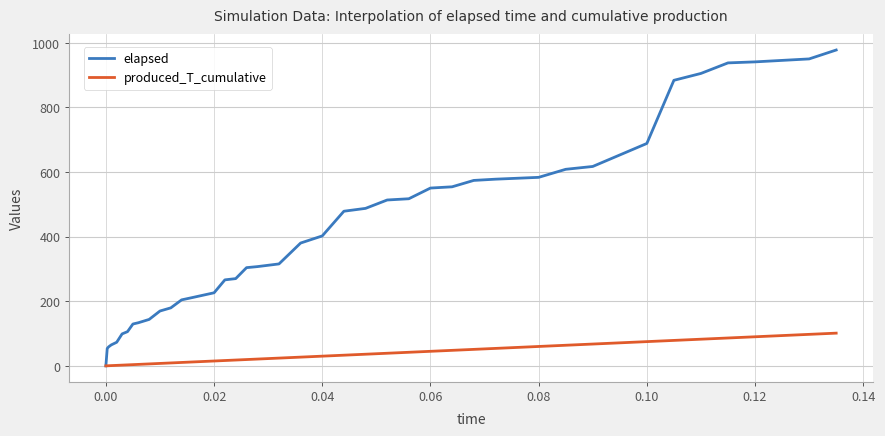

Which series has the largest total across all categories?

elapsed